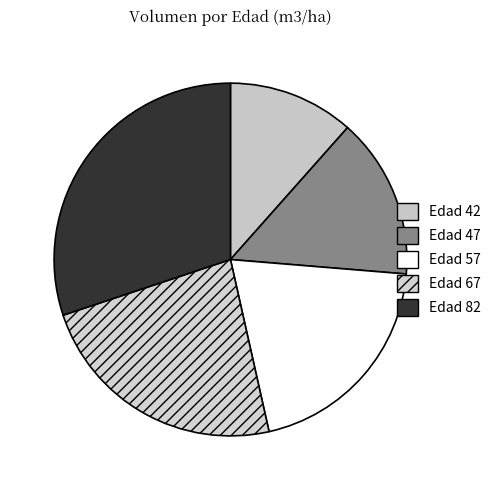

Count the number of slices in the pie.

5